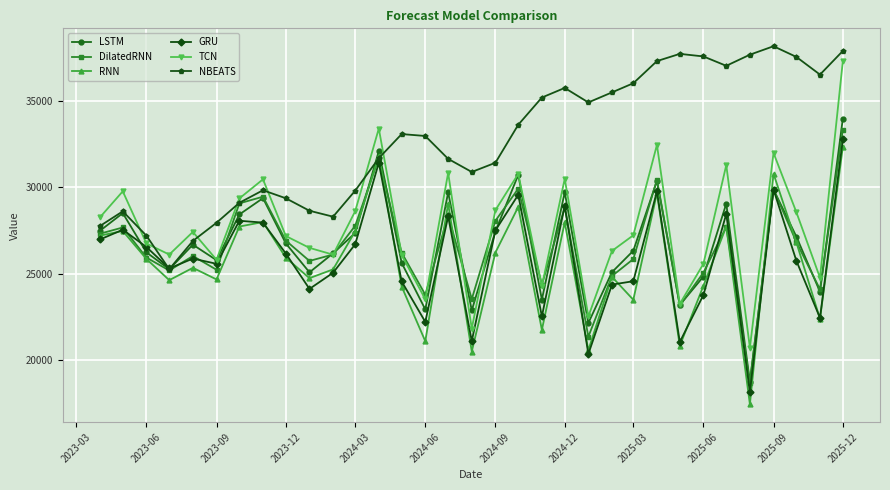

True or false: RNN has more than 0 interior local peaks.

True